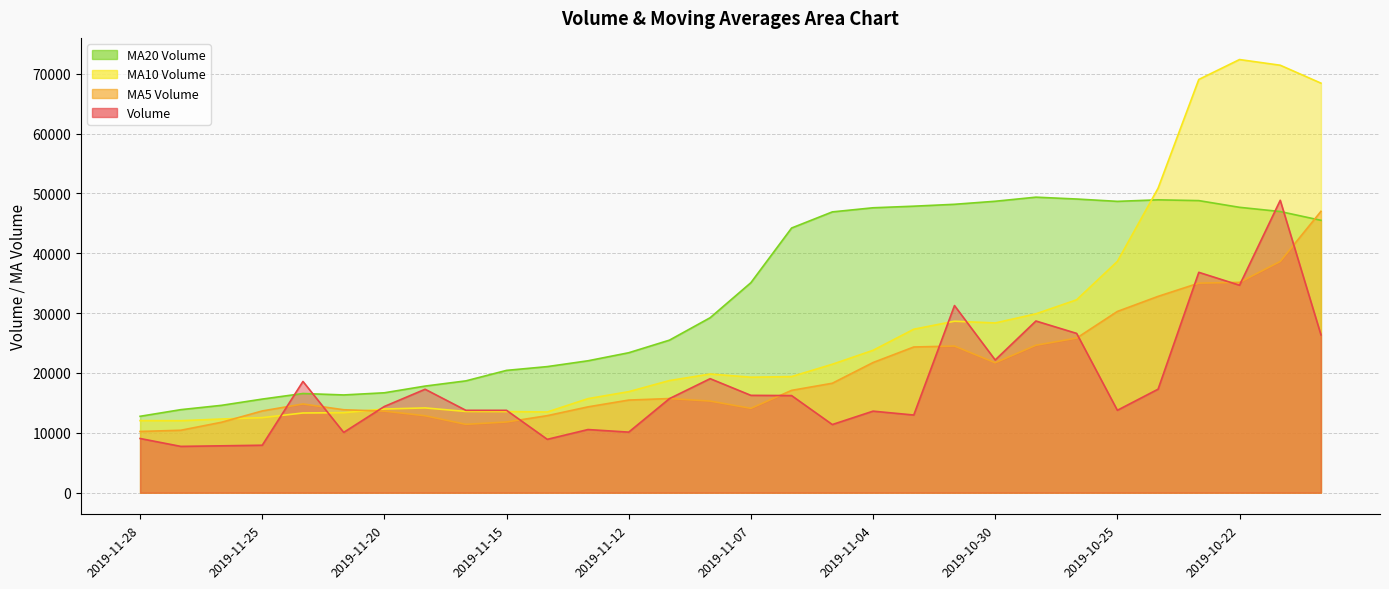

Which series changed the most between 2019-11-15 and 2019-10-18?

v_ma10